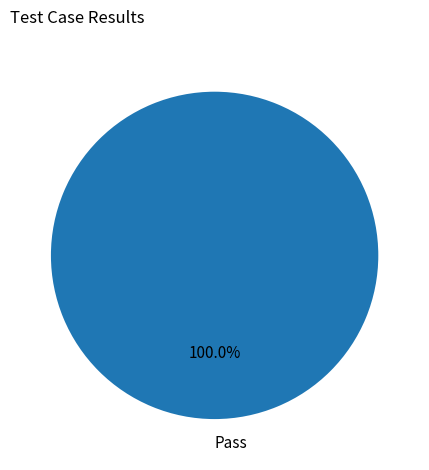

How many slices are in this pie chart?

1